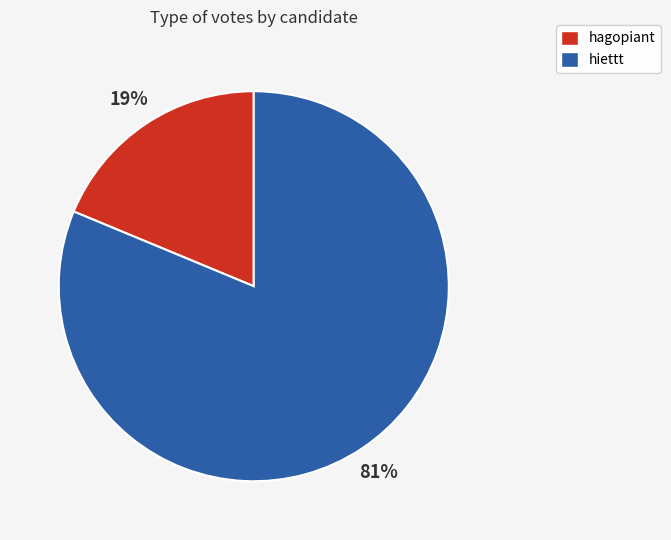

Rank the categories by value from lowest to highest.

hagopiant, hiettt